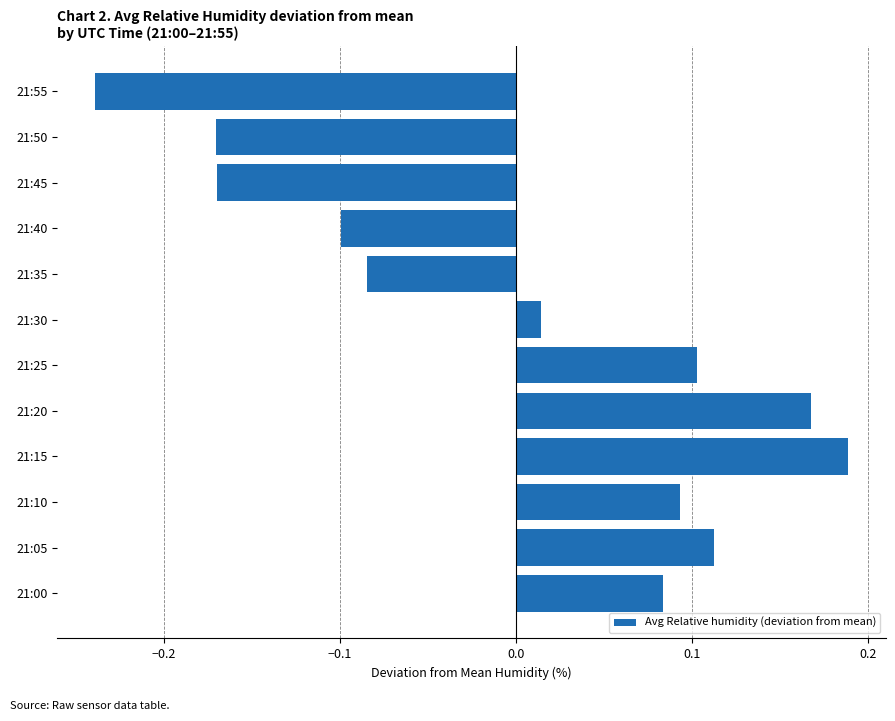

Count the number of data series in this chart.

1